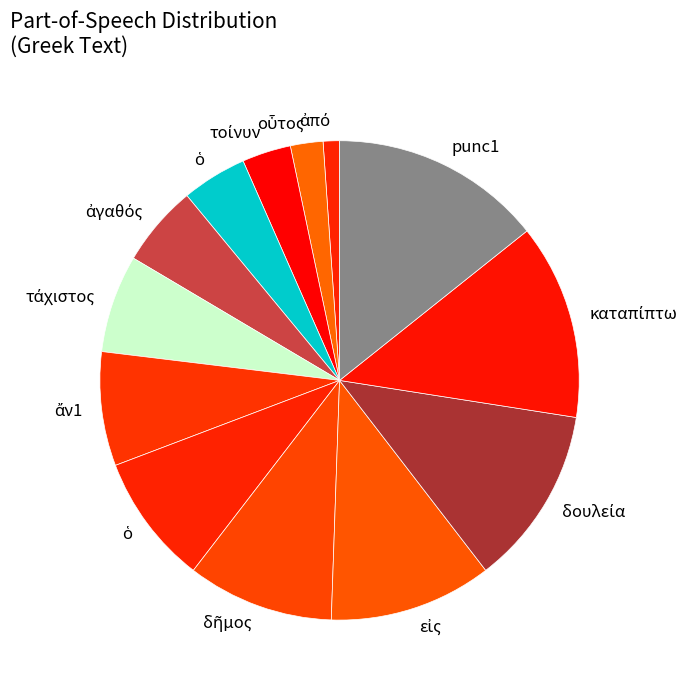

Is there a majority slice in this chart?

No